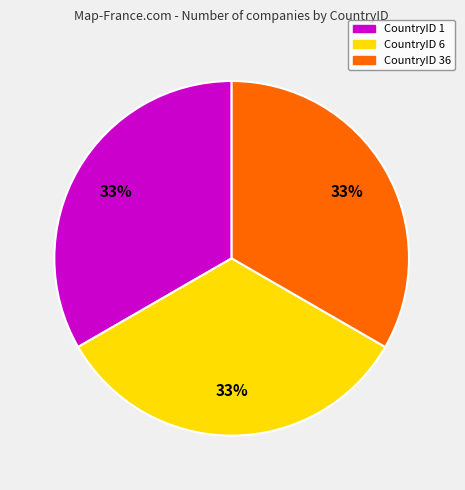

Is there any slice that represents more than half of the pie?

No